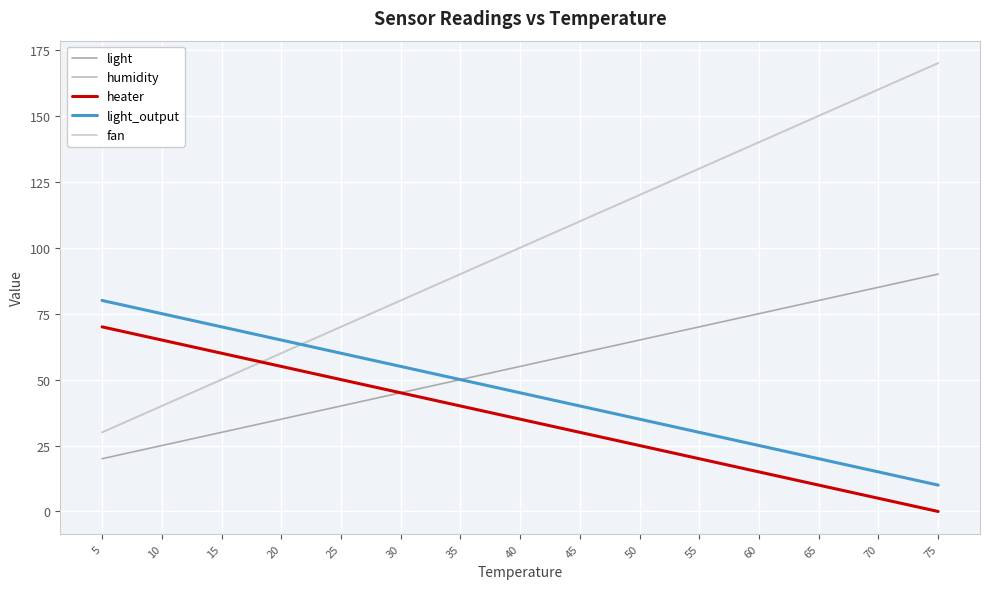

How many values in the light_output series exceed 45?

7